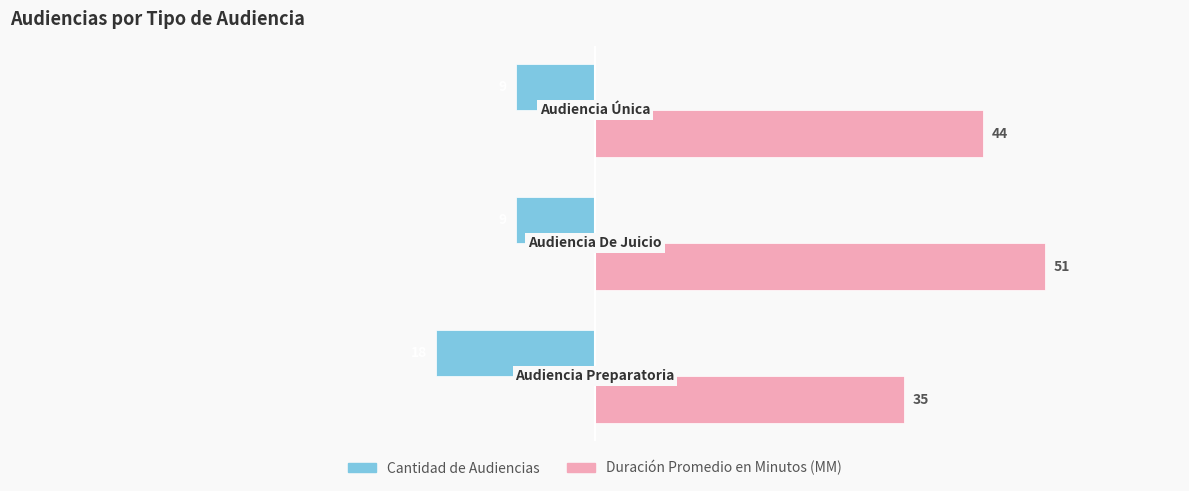

List the series in order of their peak value, lowest first.

Cantidad de Audiencias, Duración Promedio en Minutos (MM)